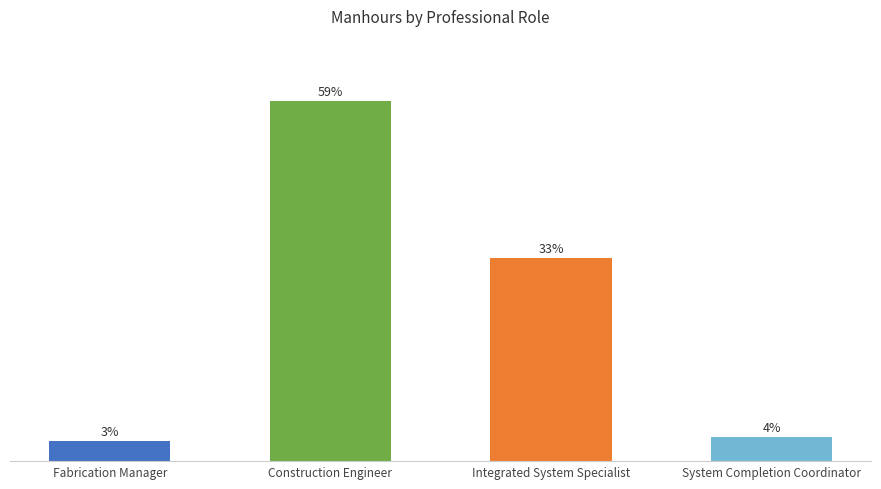

Which has a higher value, Integrated System Specialist or Construction Engineer?

Construction Engineer